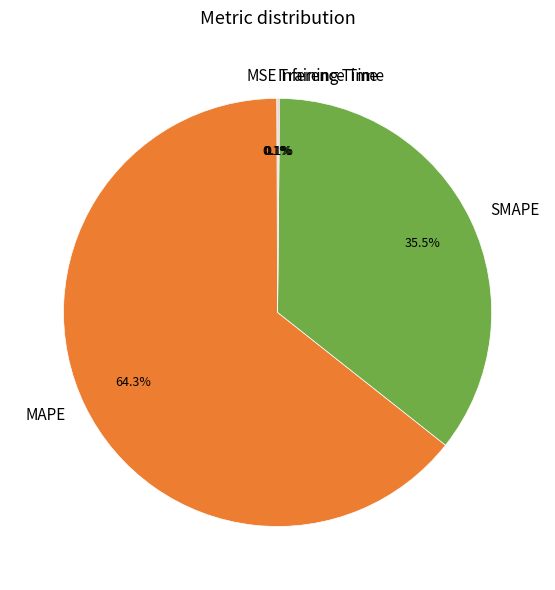

What is the largest slice in the pie chart?

MAPE